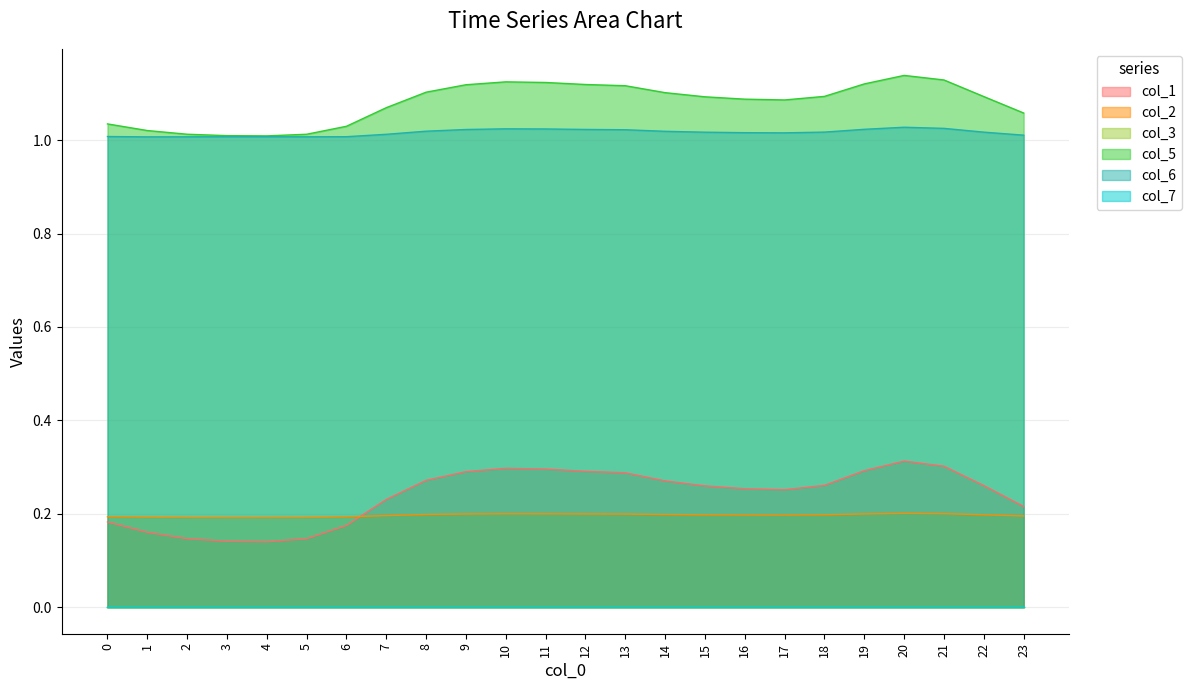

Does the chart have visible grid lines?

Yes